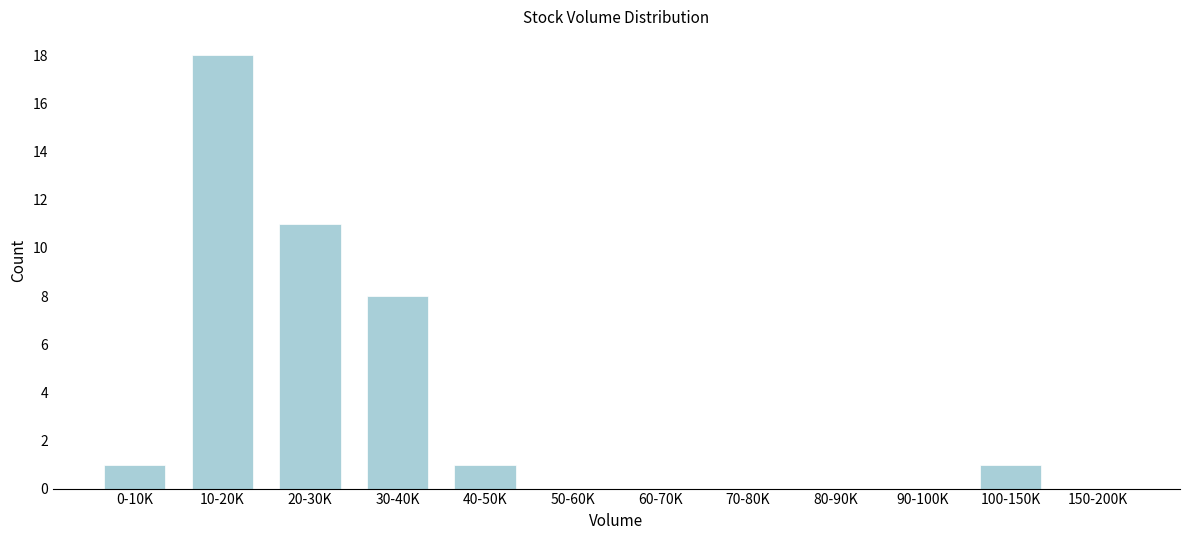

Reading left to right, list all the values displayed in this chart.

0-10K=1	10-20K=18	20-30K=11	30-40K=8	40-50K=1	50-60K=0	60-70K=0	70-80K=0	80-90K=0	90-100K=0	100-150K=1	150-200K=0